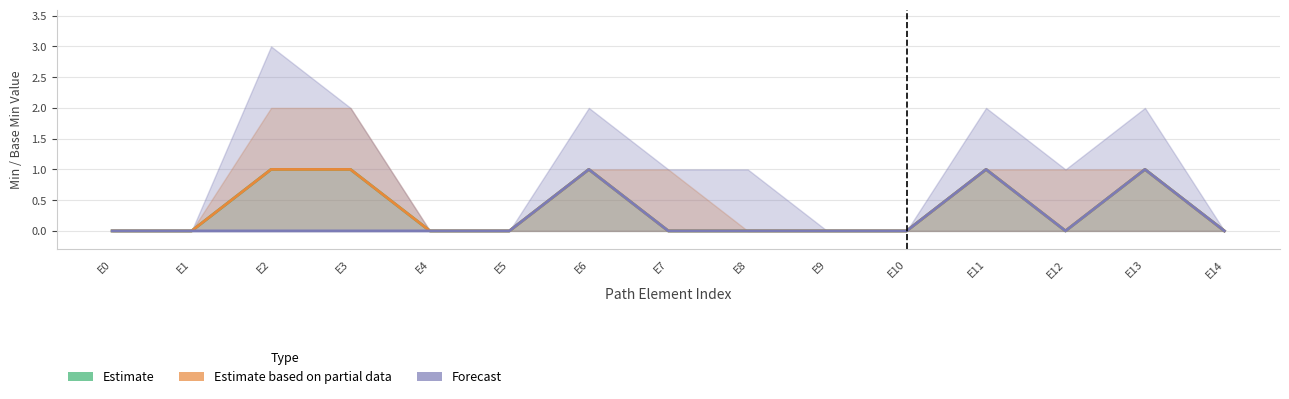

Which category has the lowest value in the Estimate based on partial data series?

E0